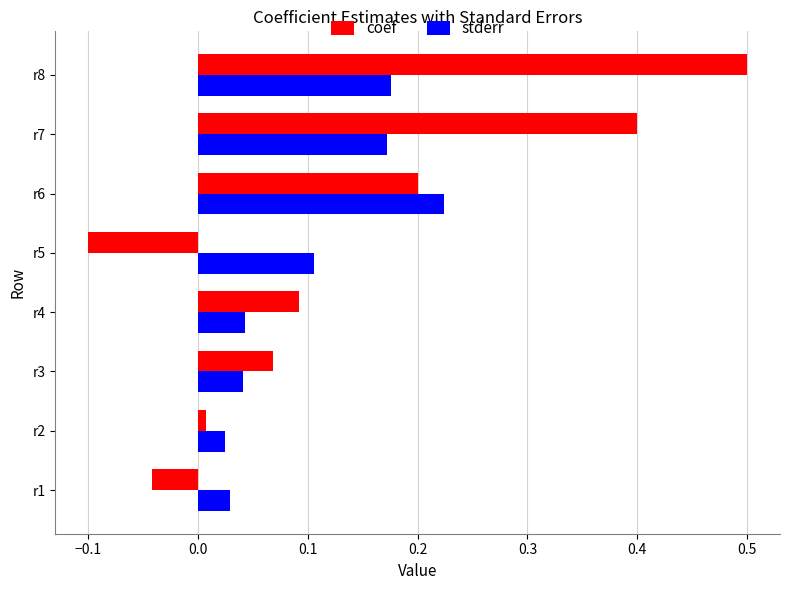

Is it true that stderr equals 0.1 at r3?

False